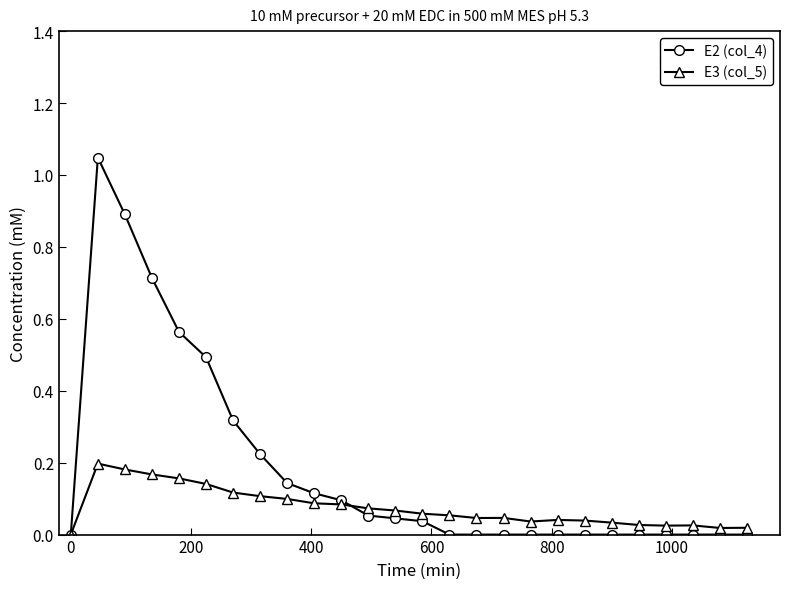

Which series has the largest range (max minus min)?

E2 (col_4)